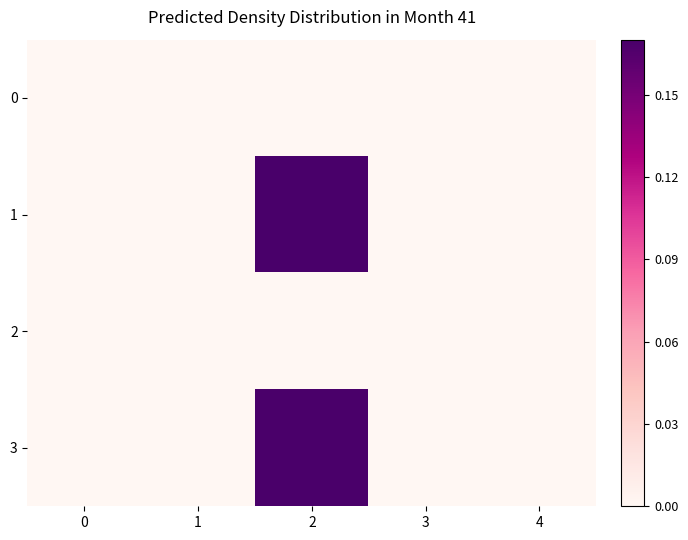

At which category does the chart reach its peak across all series?

2